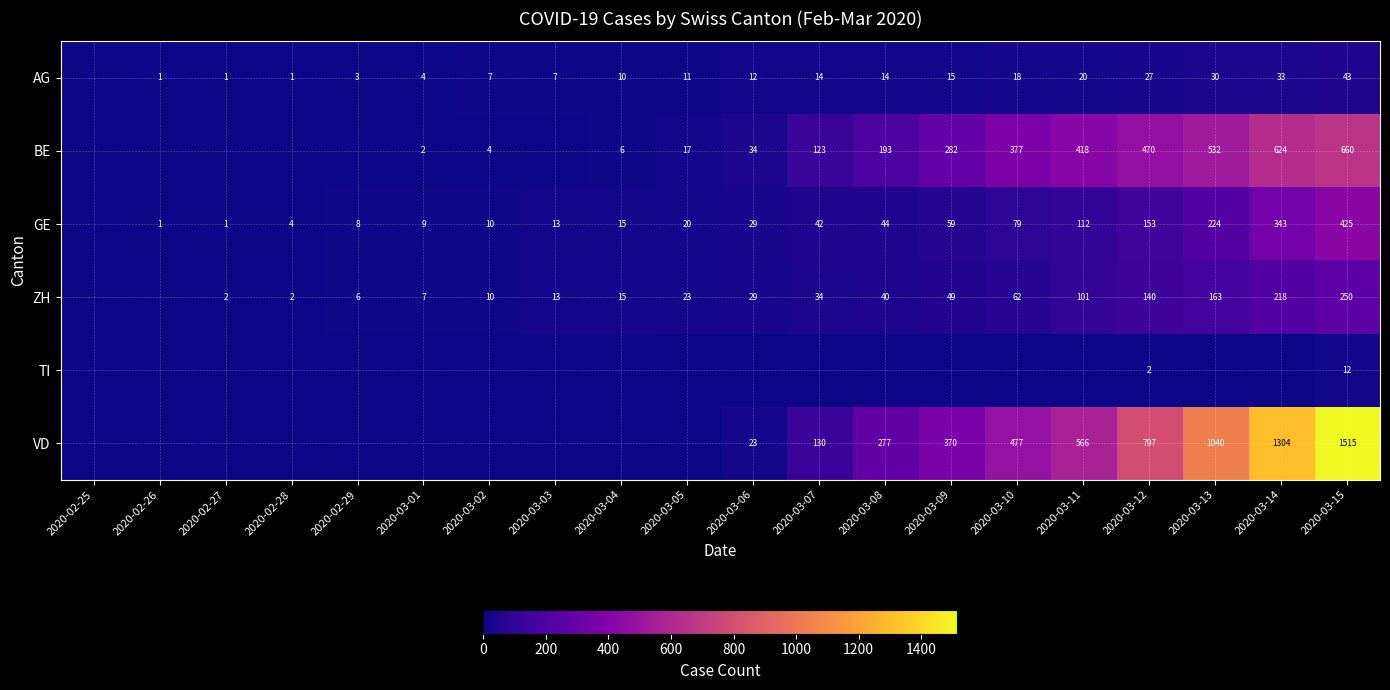

Is the value of VD at 2020-03-08 greater than the value of AG at 2020-03-11?

Yes